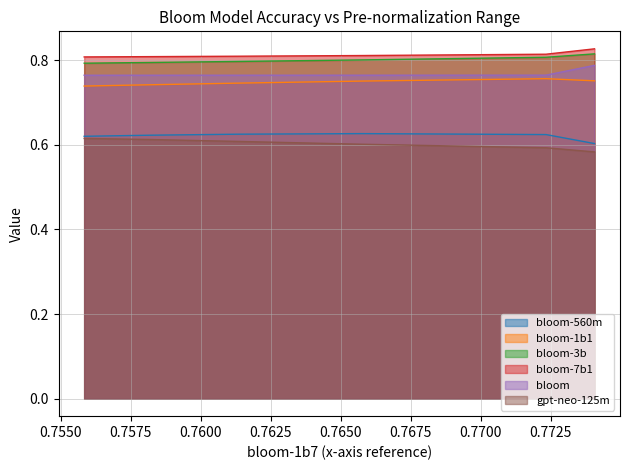

True or false: bloom-560m and bloom cross at least once.

False